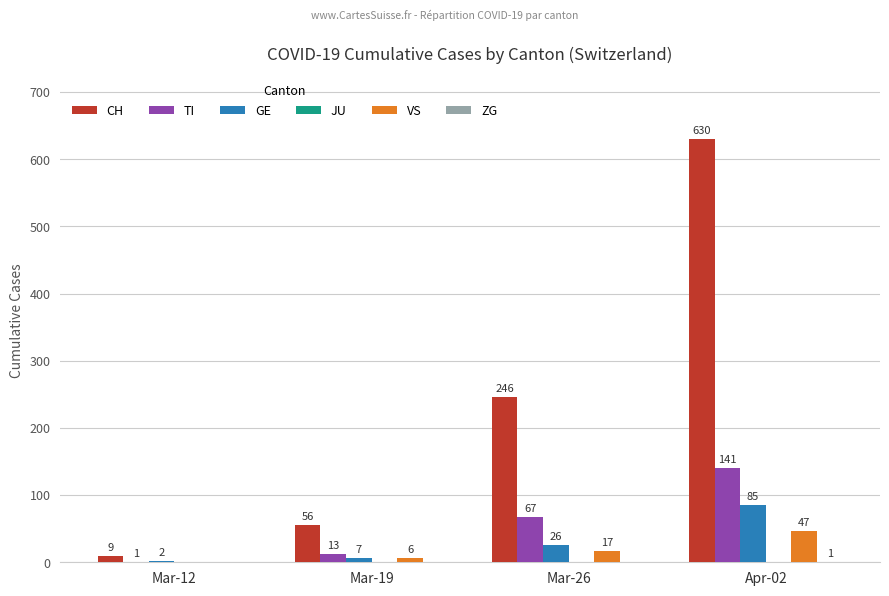

At which label does CH reach its peak?

Apr-02